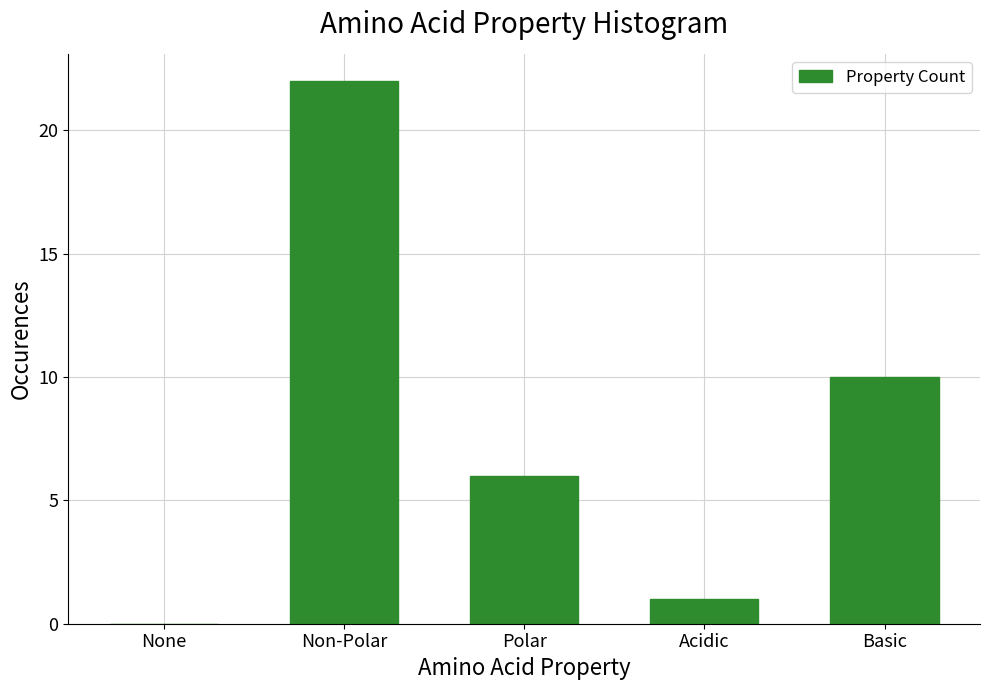

Reading left to right, transcribe all the data shown in this chart.

None=0	Non-Polar=22	Polar=6	Acidic=1	Basic=10